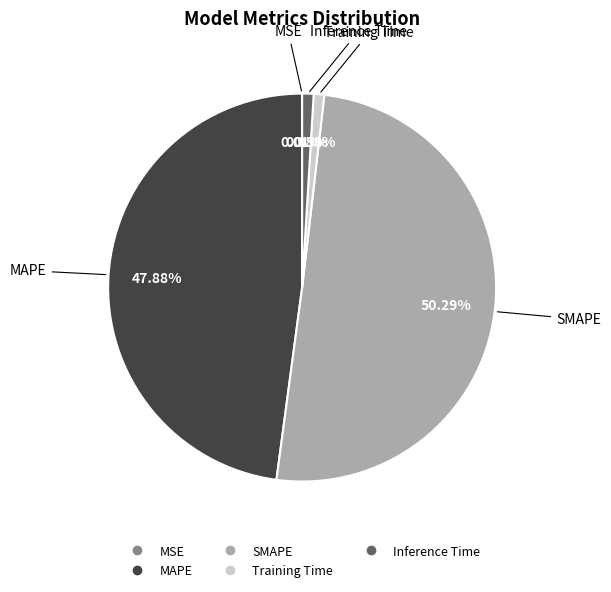

Is it true that SMAPE is 50% of the pie?

True